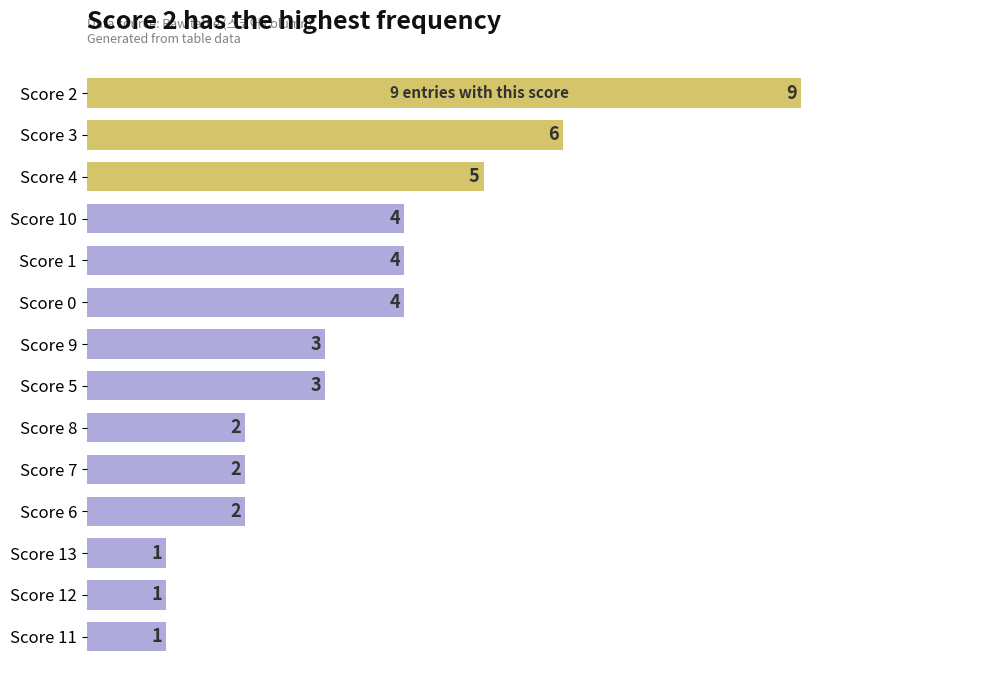

Reading top to bottom, transcribe all the data shown in this chart.

Score 2=9	Score 3=6	Score 4=5	Score 10=4	Score 1=4	Score 0=4	Score 9=3	Score 5=3	Score 8=2	Score 7=2	Score 6=2	Score 13=1	Score 12=1	Score 11=1